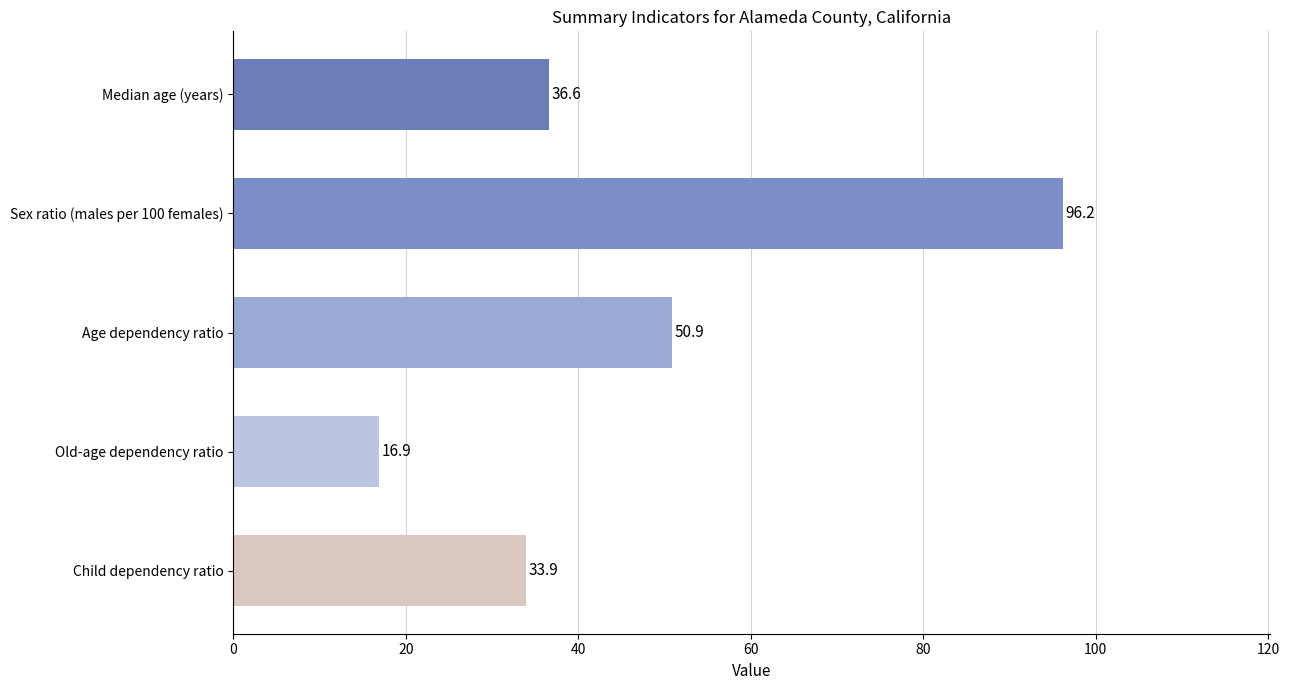

Reading top to bottom, what are all the values shown in this chart?

Median age (years)=36.6	Sex ratio (males per 100 females)=96.2	Age dependency ratio=50.9	Old-age dependency ratio=16.9	Child dependency ratio=33.9